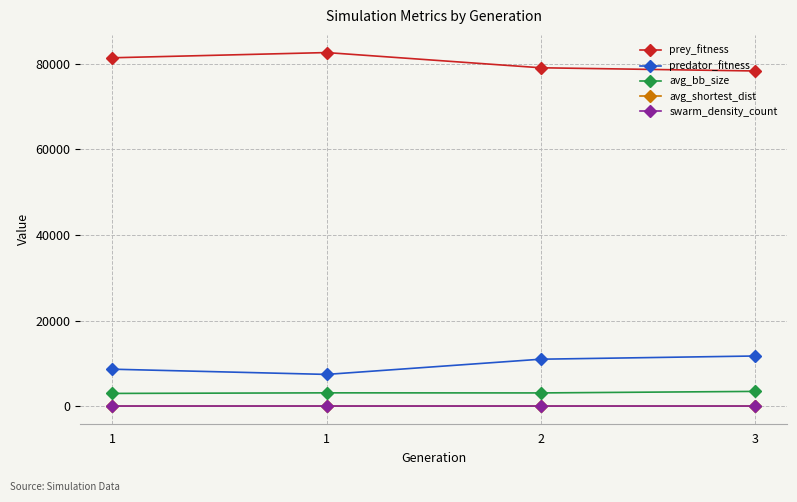

What is the sum of the swarm_density_count values at 2 and 1?

46.4